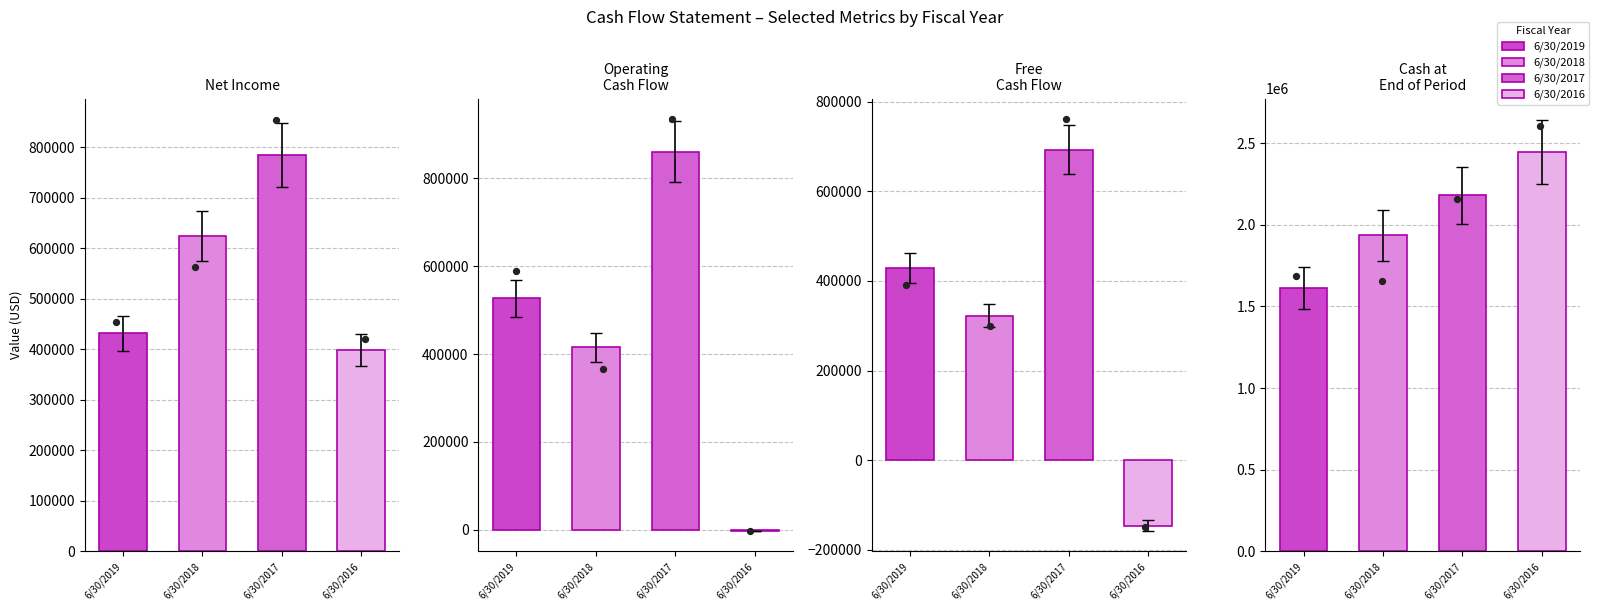

Which series contains the lowest Y value?

6/30/2016